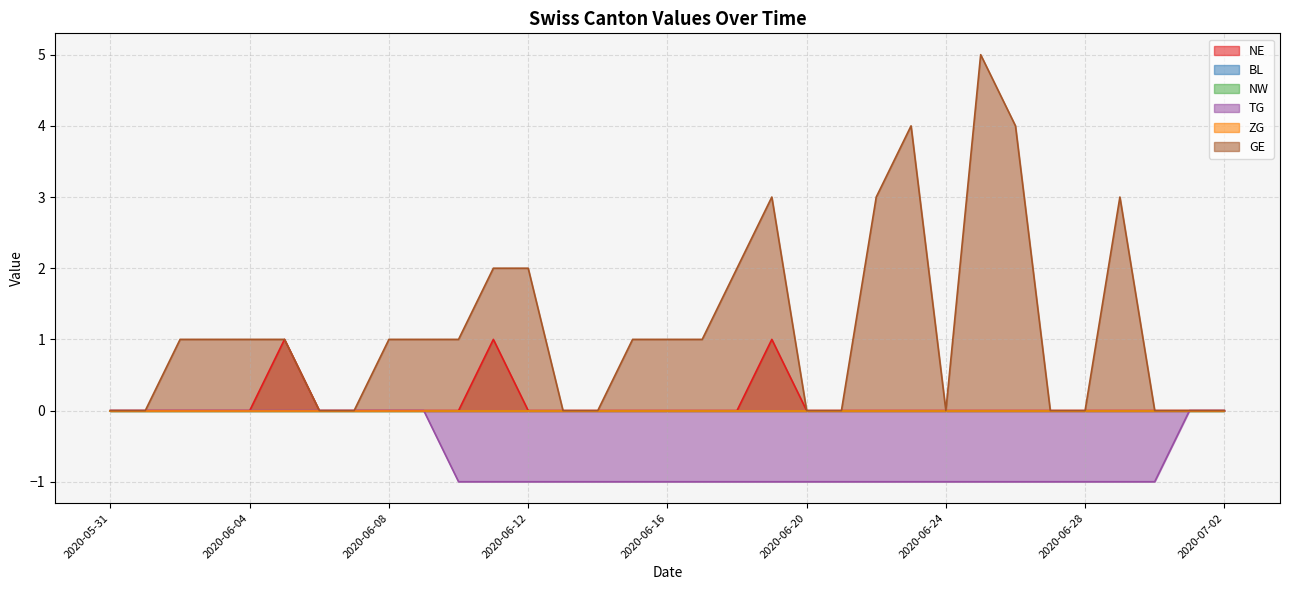

Reading left to right, what are all the values shown in this chart?

NE: 2020-05-31=0	2020-06-01=0	2020-06-02=0	2020-06-03=0	2020-06-04=0	2020-06-05=1	2020-06-06=0	2020-06-07=0	2020-06-08=0	2020-06-09=0	2020-06-10=0	2020-06-11=1	2020-06-12=0	2020-06-13=0	2020-06-14=0	2020-06-15=0	2020-06-16=0	2020-06-17=0	2020-06-18=0	2020-06-19=1	2020-06-20=0	2020-06-21=0	2020-06-22=0	2020-06-23=0	2020-06-24=0	2020-06-25=0	2020-06-26=0	2020-06-27=0	2020-06-28=0	2020-06-29=0	2020-06-30=0	2020-07-01=0	2020-07-02=0
TG: 2020-05-31=0	2020-06-01=0	2020-06-02=0	2020-06-03=0	2020-06-04=0	2020-06-05=0	2020-06-06=0	2020-06-07=0	2020-06-08=0	2020-06-09=0	2020-06-10=-1	2020-06-11=-1	2020-06-12=-1	2020-06-13=-1	2020-06-14=-1	2020-06-15=-1	2020-06-16=-1	2020-06-17=-1	2020-06-18=-1	2020-06-19=-1	2020-06-20=-1	2020-06-21=-1	2020-06-22=-1	2020-06-23=-1	2020-06-24=-1	2020-06-25=-1	2020-06-26=-1	2020-06-27=-1	2020-06-28=-1	2020-06-29=-1	2020-06-30=-1	2020-07-01=0	2020-07-02=0
GE: 2020-05-31=0	2020-06-01=0	2020-06-02=1	2020-06-03=1	2020-06-04=1	2020-06-05=1	2020-06-06=0	2020-06-07=0	2020-06-08=1	2020-06-09=1	2020-06-10=1	2020-06-11=2	2020-06-12=2	2020-06-13=0	2020-06-14=0	2020-06-15=1	2020-06-16=1	2020-06-17=1	2020-06-18=2	2020-06-19=3	2020-06-20=0	2020-06-21=0	2020-06-22=3	2020-06-23=4	2020-06-24=0	2020-06-25=5	2020-06-26=4	2020-06-27=0	2020-06-28=0	2020-06-29=3	2020-06-30=0	2020-07-01=0	2020-07-02=0